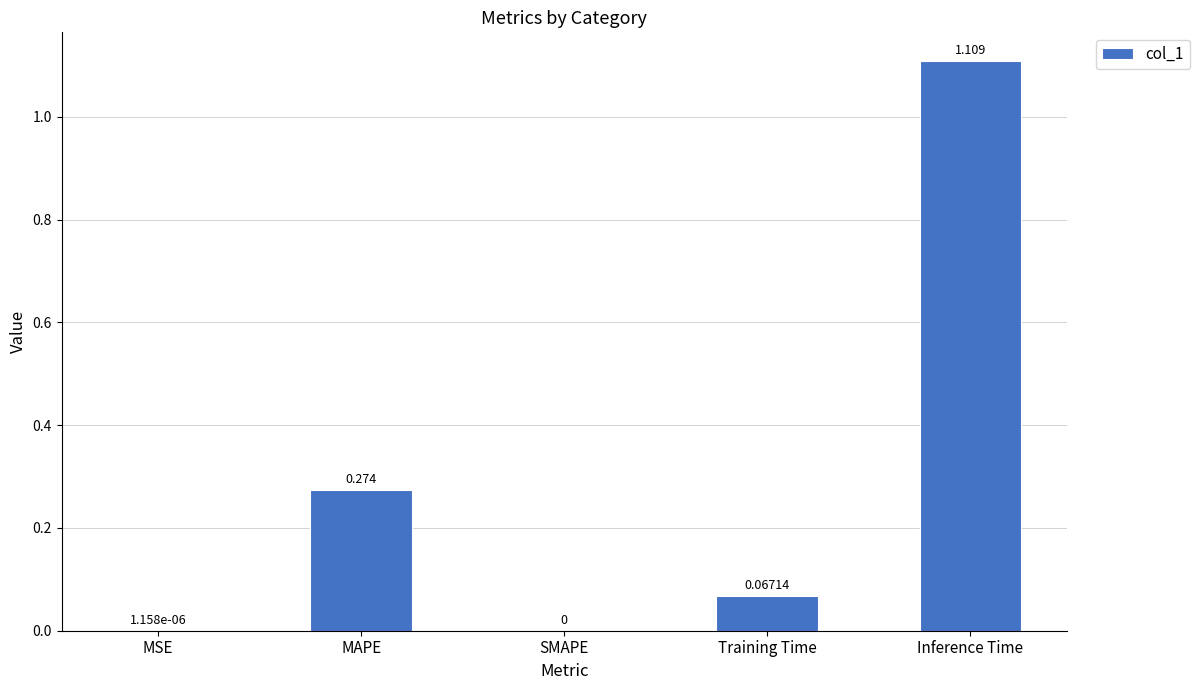

Between SMAPE and Training Time, which is larger?

Training Time